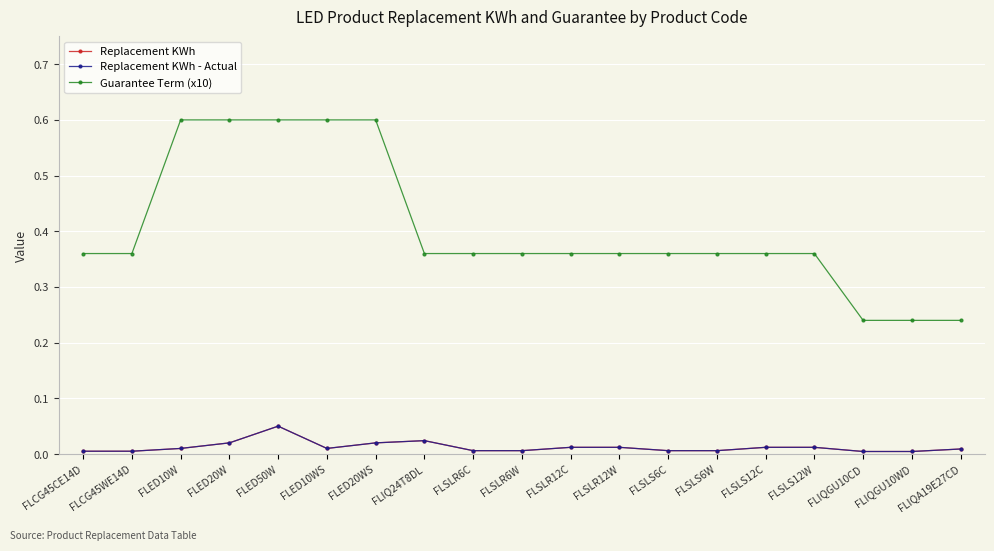

At which category is the sum across all series the highest?

FLED50W